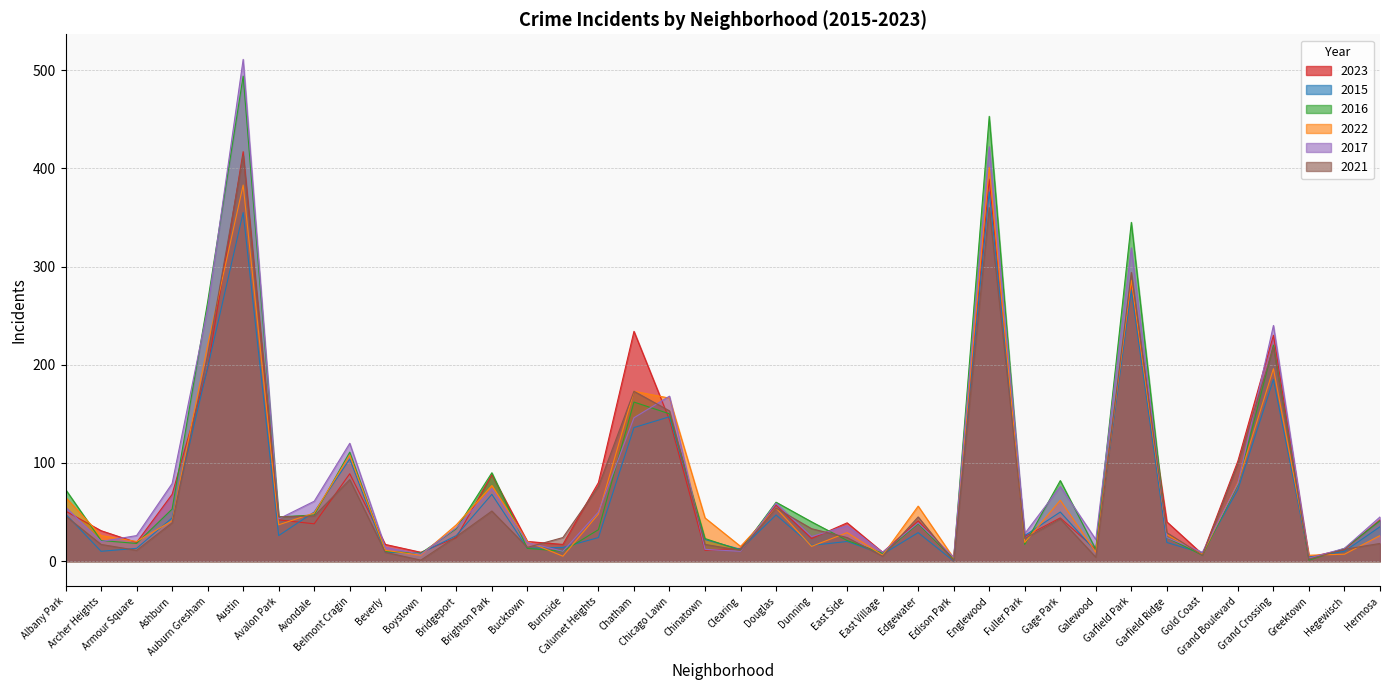

What is the difference between the 2022 values at Avalon Park and Dunning?

22